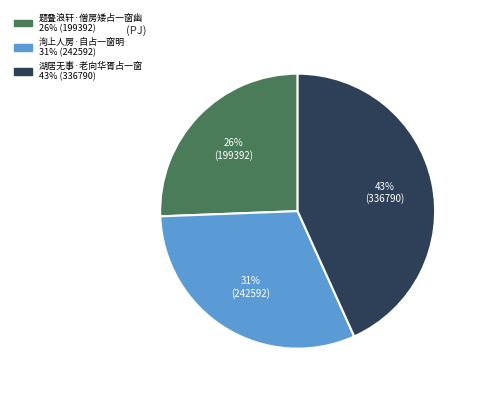

Which has a higher value, 洵上人房·自占一窗明 or 题叠浪轩·僧房矮占一窗幽?

洵上人房·自占一窗明